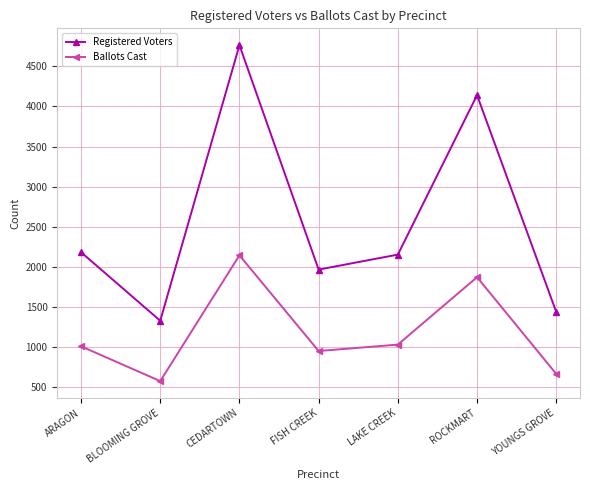

Which series has the largest range (max minus min)?

Registered Voters